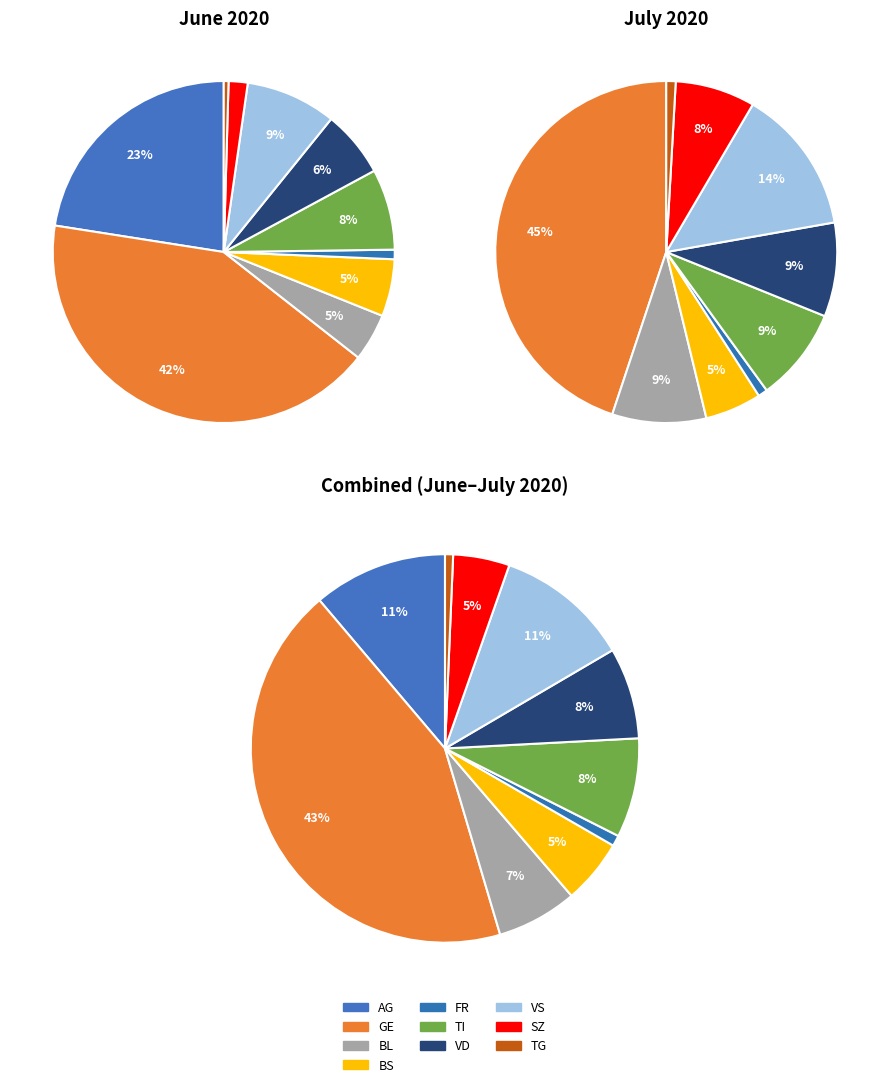

Rank the categories by value from highest to lowest.

GE, AG, VS, TI, VD, BS, BL, SZ, FR, TG